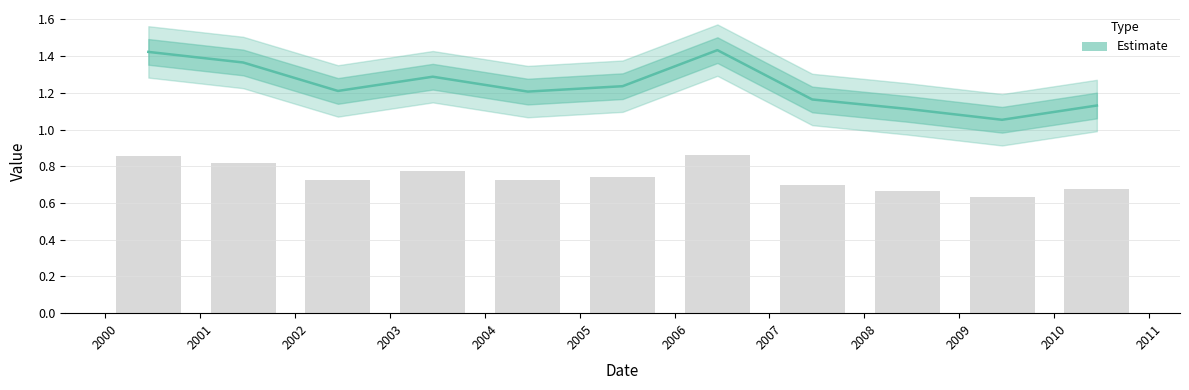

What is the ratio of the value at 2008 to the value at 2000?

0.8